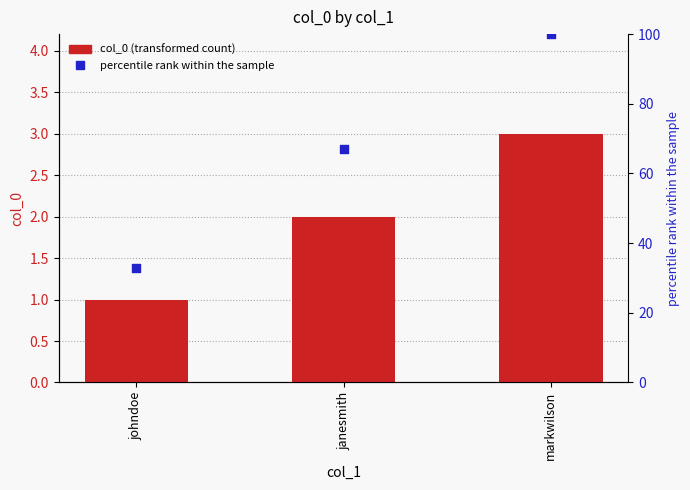

What are all the series names shown in the legend?

col_0, percentile rank within the sample